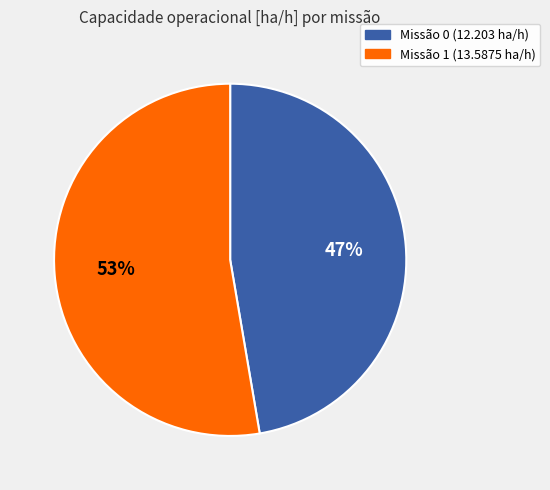

Is there a majority slice in this chart?

Yes